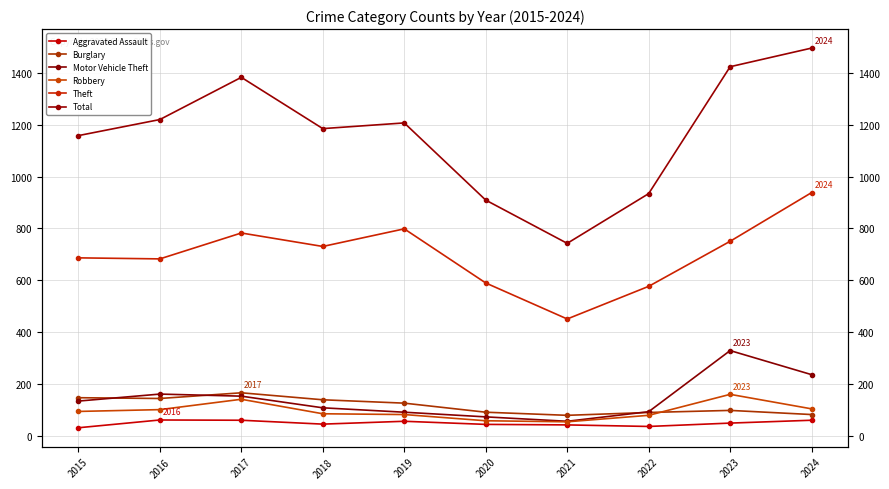

Rank the series at 2018 from highest to lowest value.

Total, Theft, Burglary, Motor Vehicle Theft, Robbery, Aggravated Assault